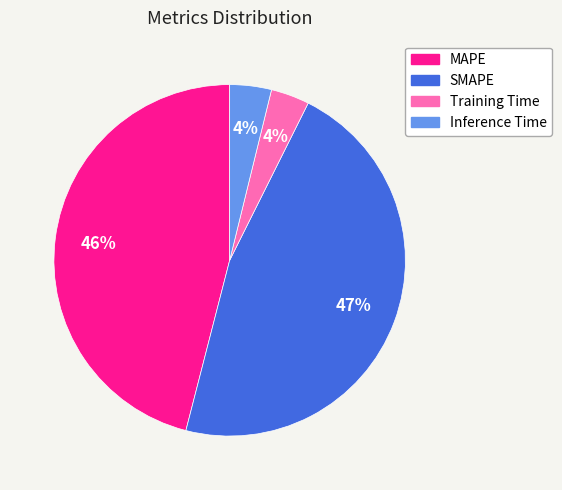

Is there a majority slice in this chart?

No